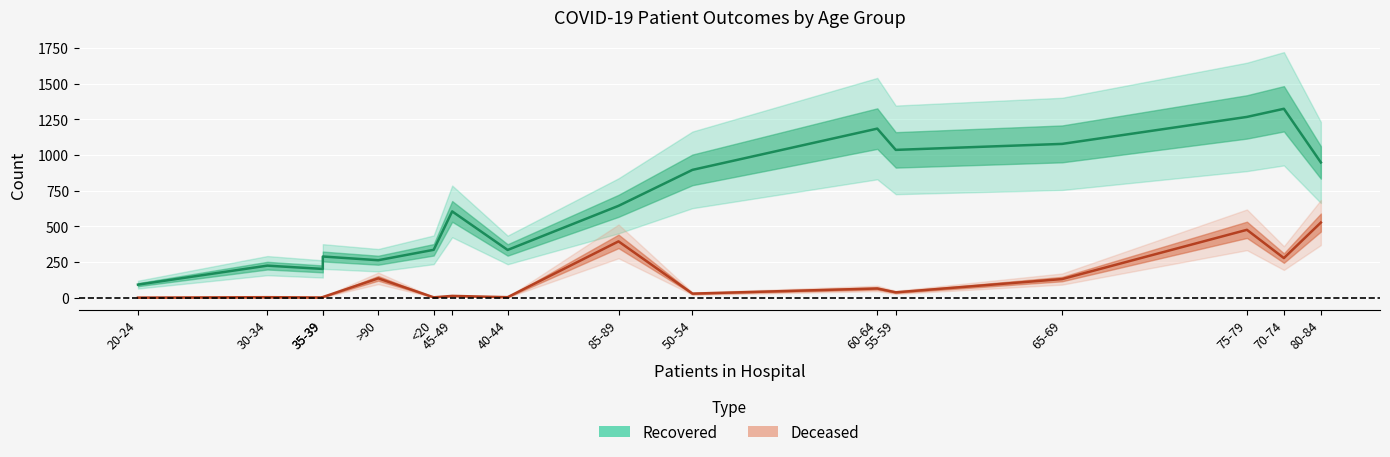

Which series has the largest range (max minus min)?

patients_recovered